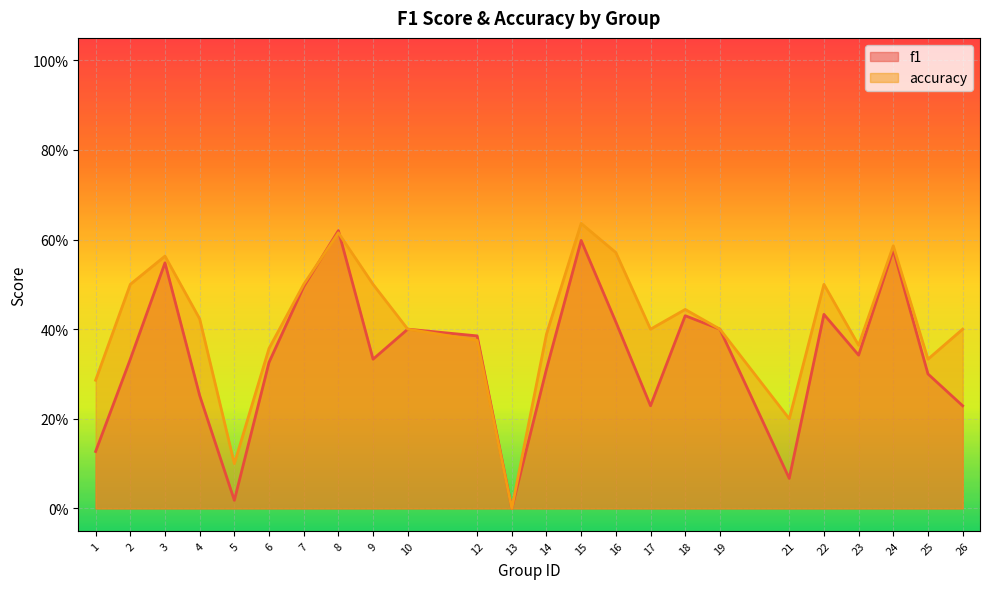

In f1, how many points are lower than both neighbors (excluding endpoints)?

6